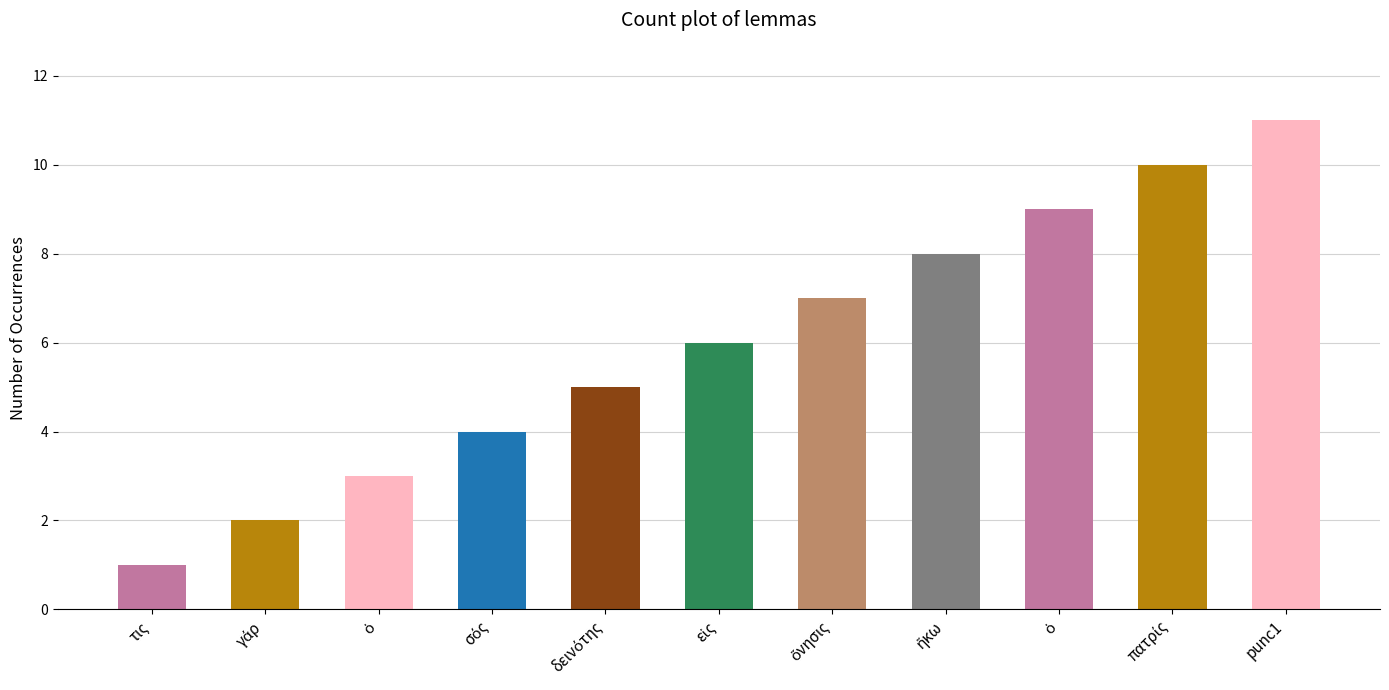

Reading left to right, extract all data points from this chart.

1	2	3	4	5	6	7	8	9	10	11